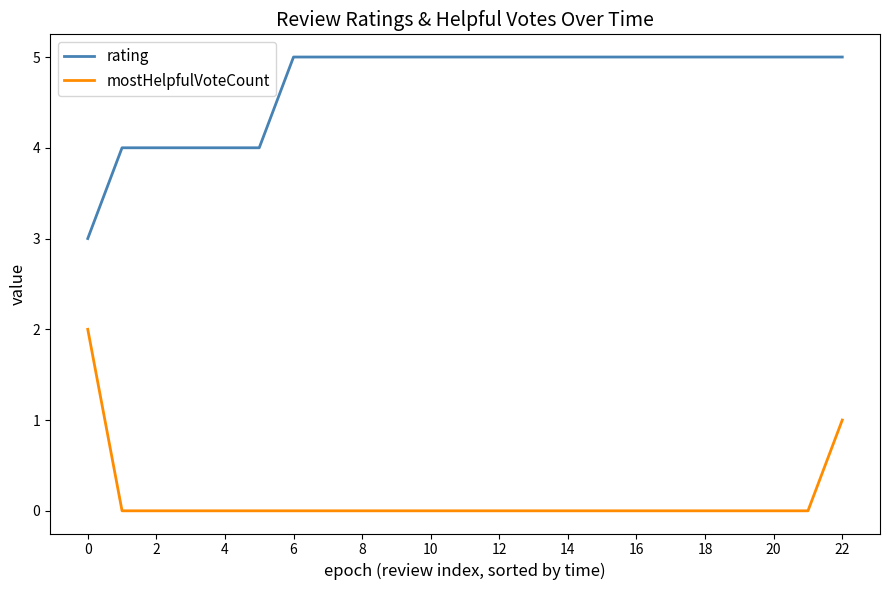

What is the difference between the maximum and minimum values in the rating series?

2